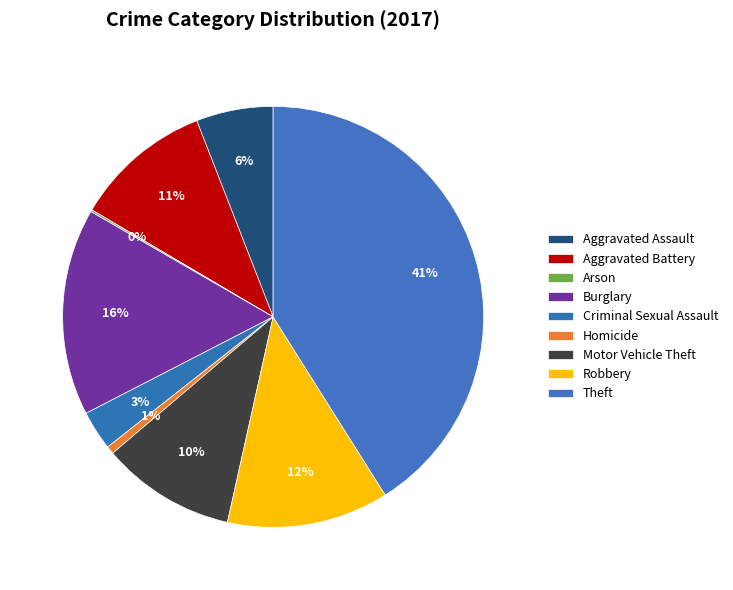

Which slice is the largest?

Theft